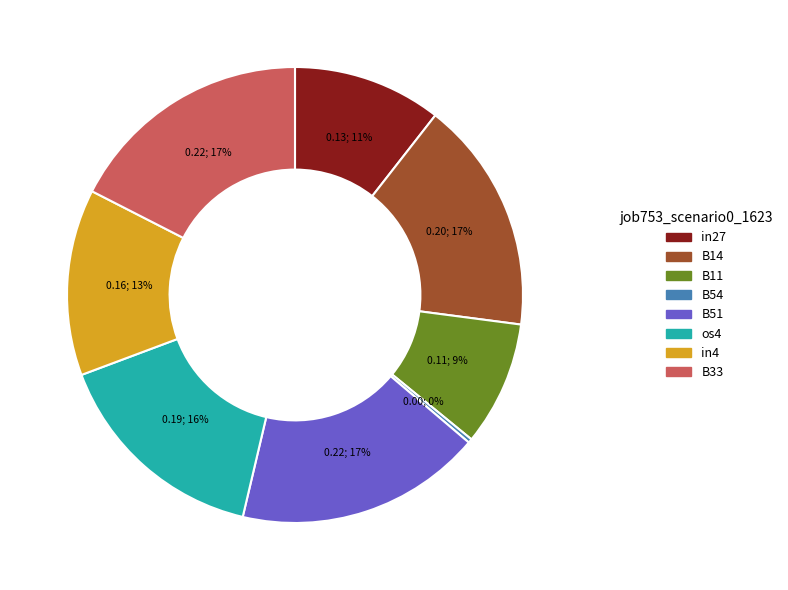

To the nearest percent, what is the difference between the B14 and B11 slice percentages?

8%